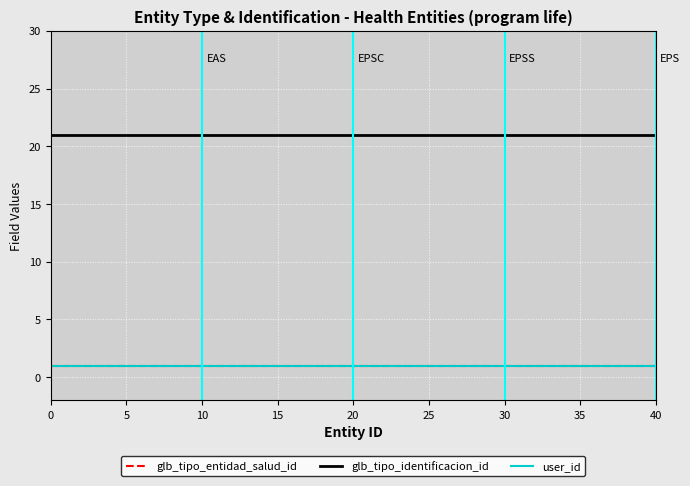

Does the chart have visible grid lines?

Yes